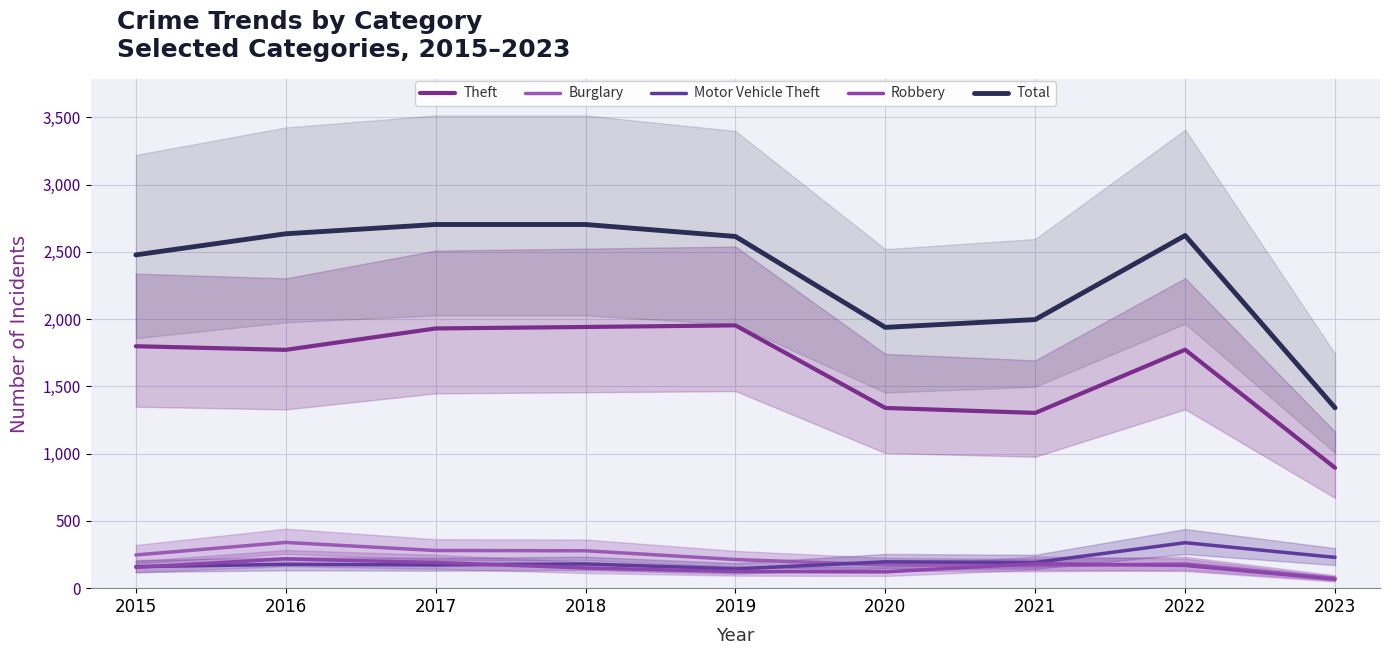

What is the sum of all Motor Vehicle Theft values?

1787